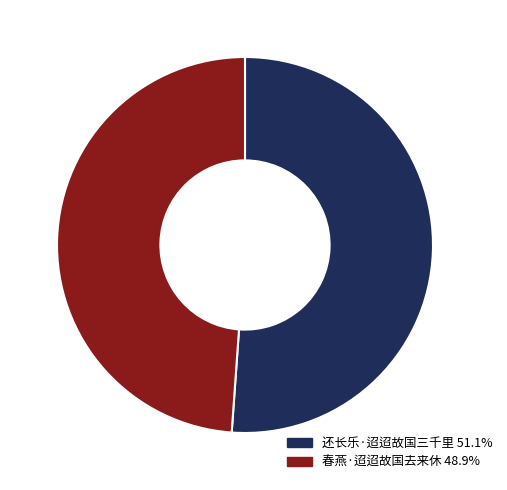

Do 还长乐·迢迢故国三千里 51.1% and 春燕·迢迢故国去来休 48.9% together represent more than half of the pie?

Yes